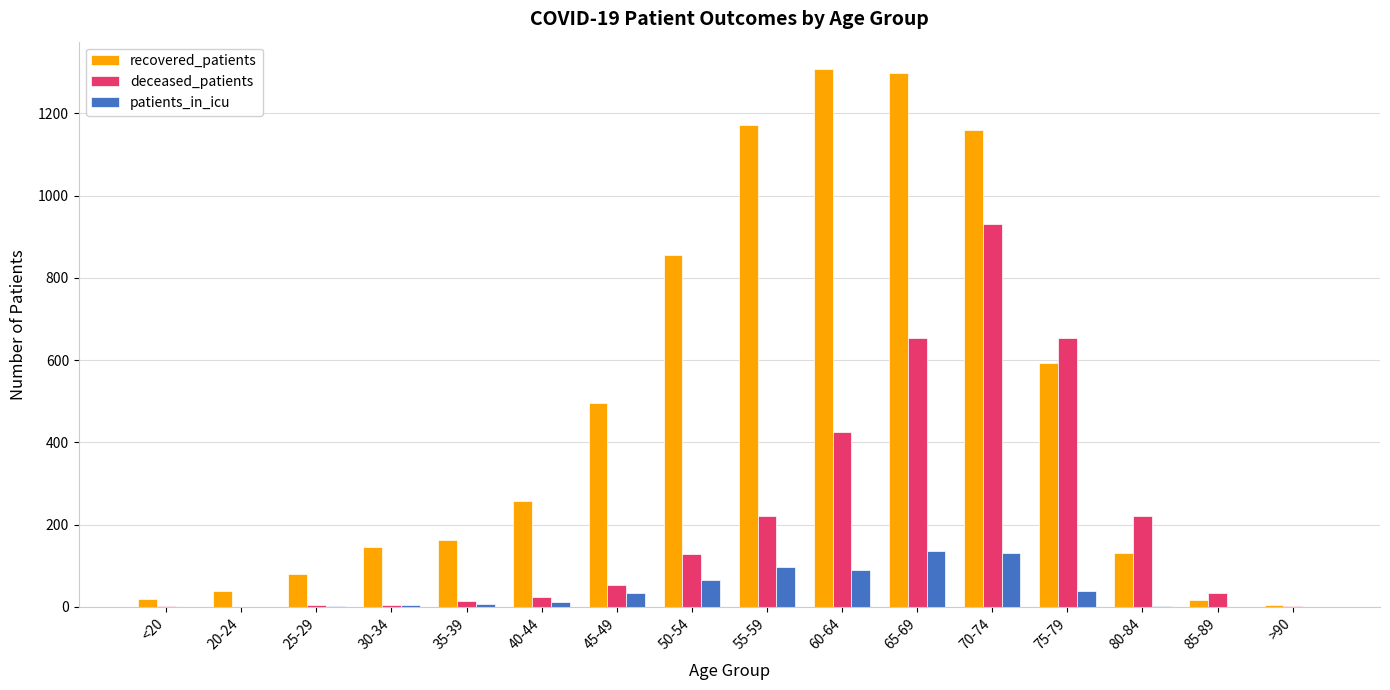

Which series has the largest total across all categories?

recovered_patients